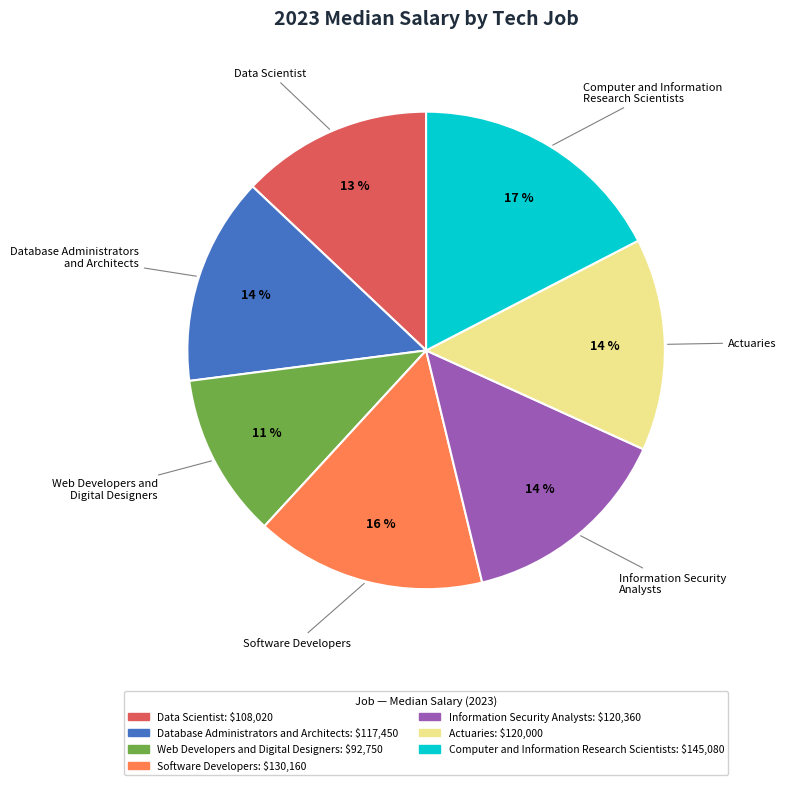

Does Database Administrators and Architects represent more than half of the total?

No